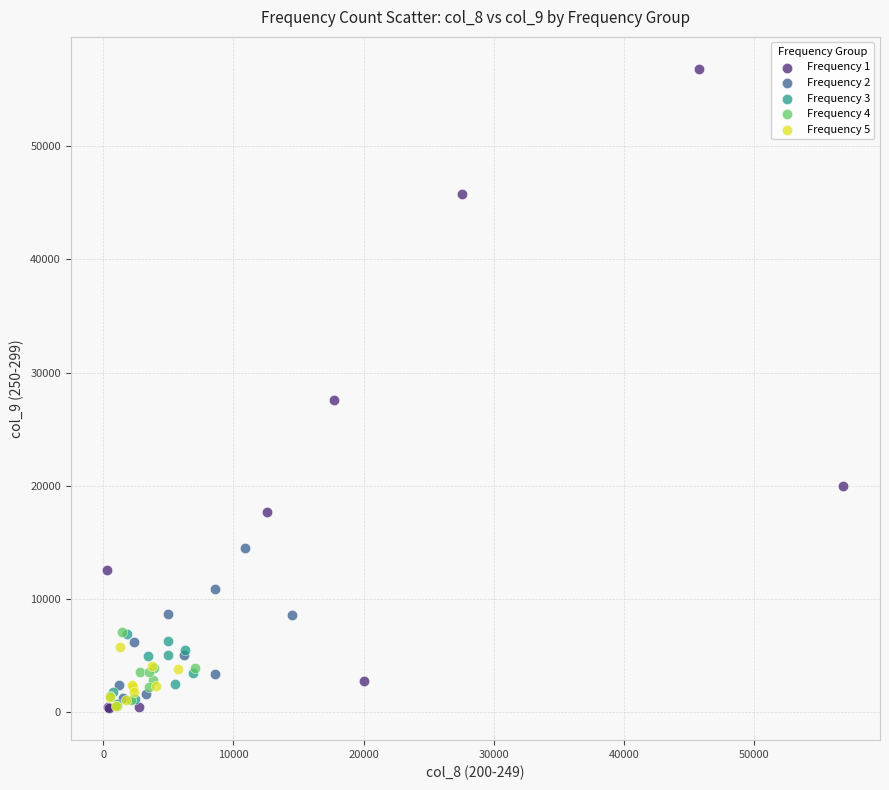

Which series contains the highest Y value?

Frequency 1